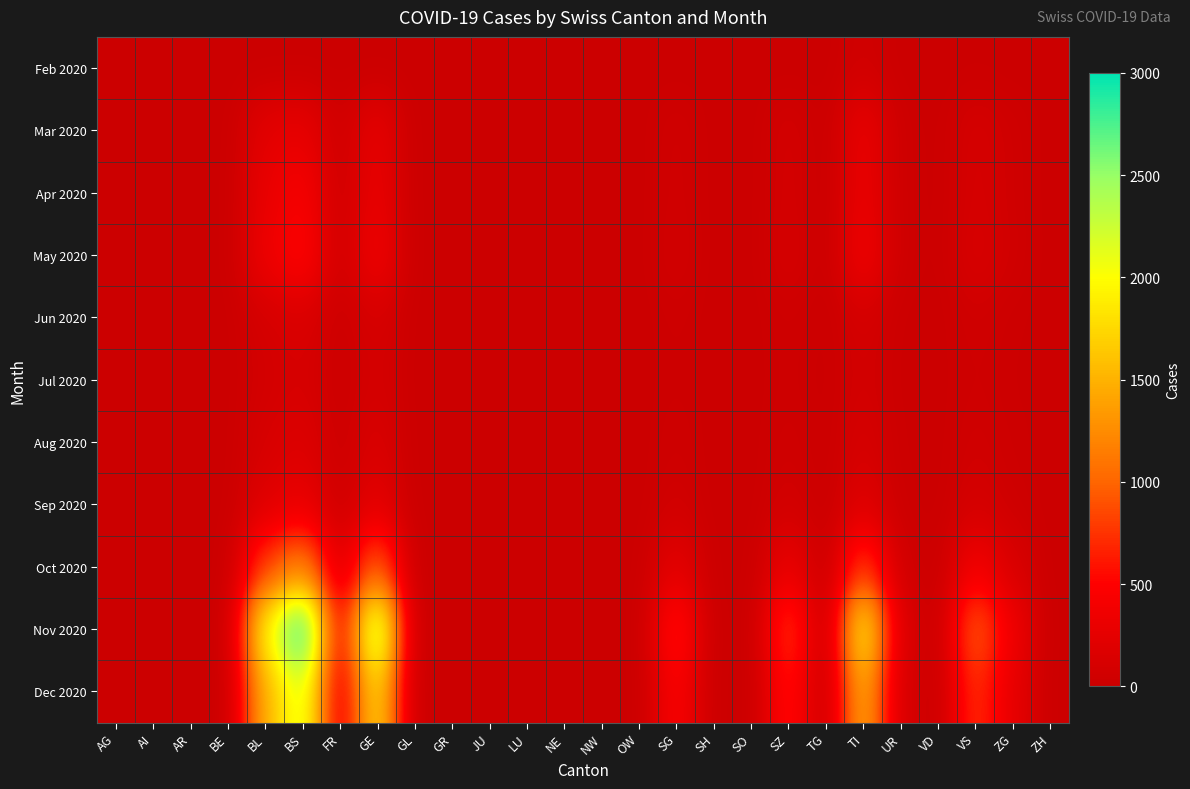

Which category has the lowest value across all series?

AG